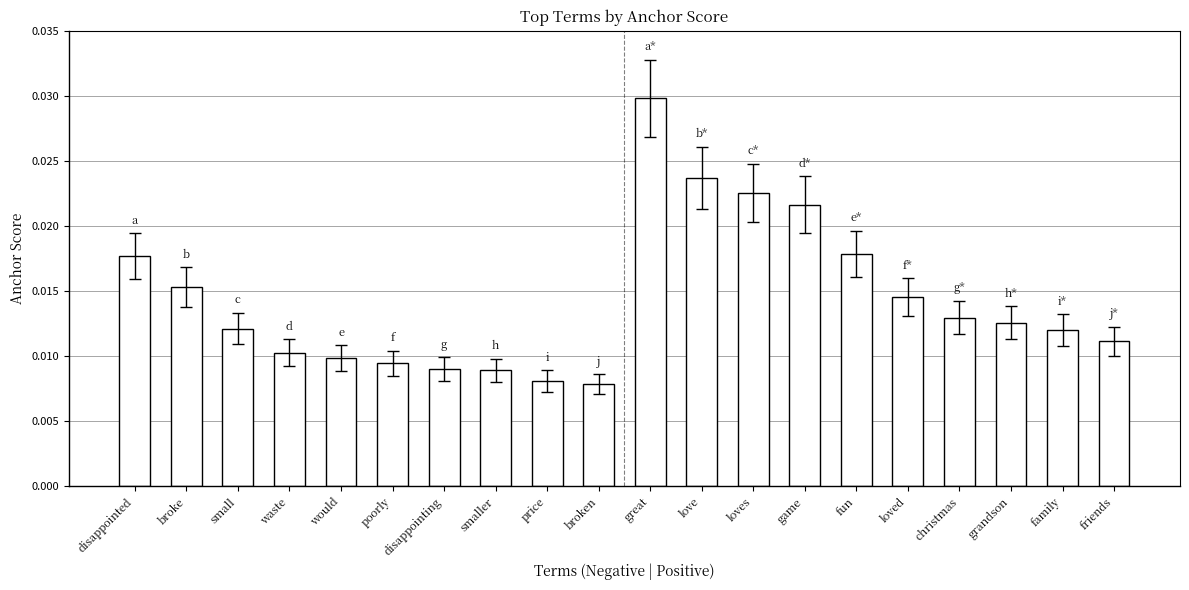

How many values are between 0 and 1?

20